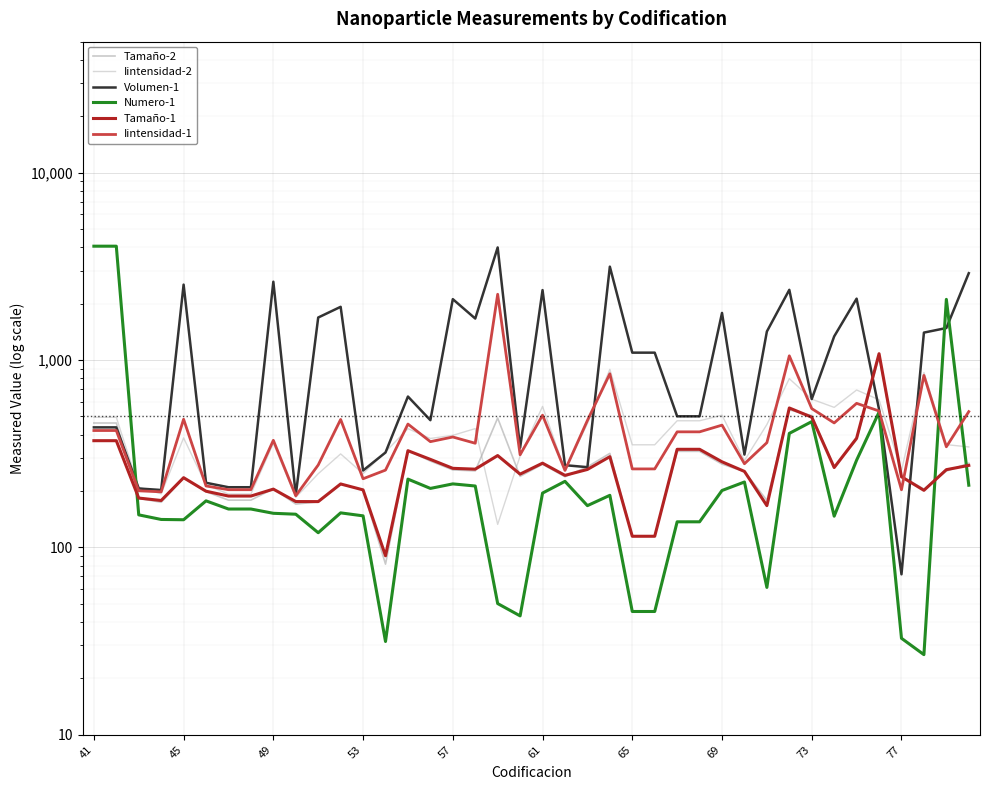

Where do Iintensidad-2 and Iintensidad-1 first cross each other?

49 and 53